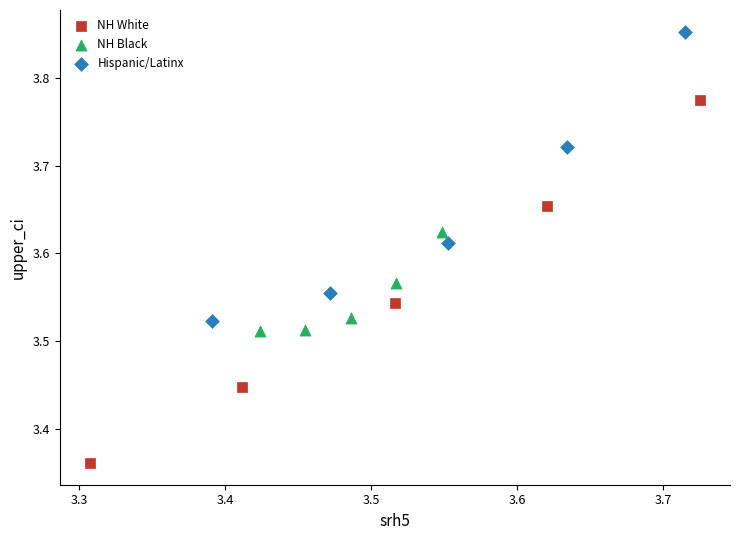

Which series reaches the maximum Y coordinate?

Hispanic/Latinx